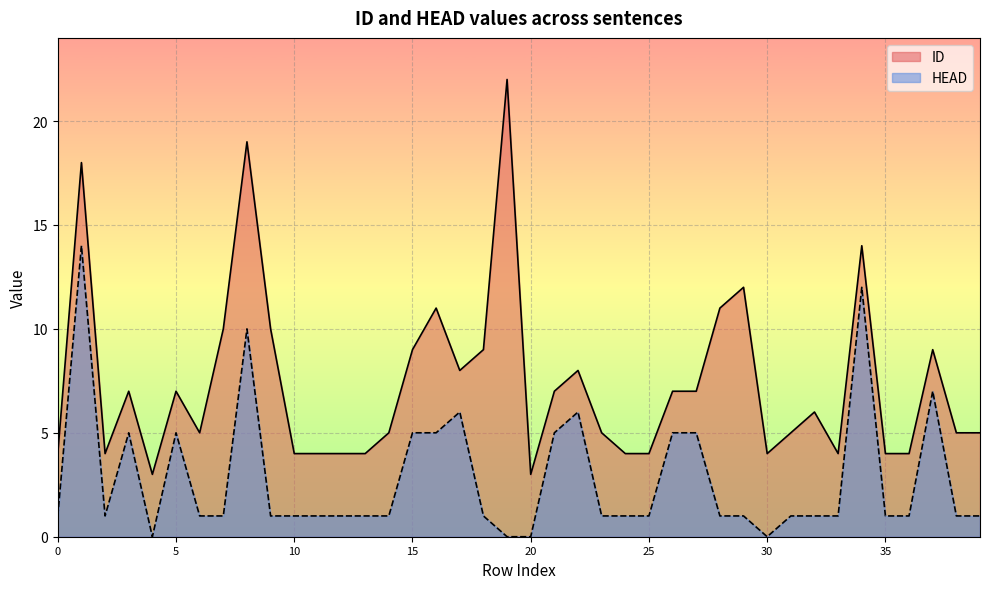

Reading right to left, what are all the values shown in this chart?

ID: 39=5	38=5	37=9	36=4	35=4	34=14	33=4	32=6	31=5	30=4	29=12	28=11	27=7	26=7	25=4	24=4	23=5	22=8	21=7	20=3	19=22	18=9	17=8	16=11	15=9	14=5	13=4	12=4	11=4	10=4	9=10	8=19	7=10	6=5	5=7	4=3	3=7	2=4	1=18	0=4
HEAD: 39=1	38=1	37=7	36=1	35=1	34=12	33=1	32=1	31=1	30=0	29=1	28=1	27=5	26=5	25=1	24=1	23=1	22=6	21=5	20=0	19=0	18=1	17=6	16=5	15=5	14=1	13=1	12=1	11=1	10=1	9=1	8=10	7=1	6=1	5=5	4=0	3=5	2=1	1=14	0=1